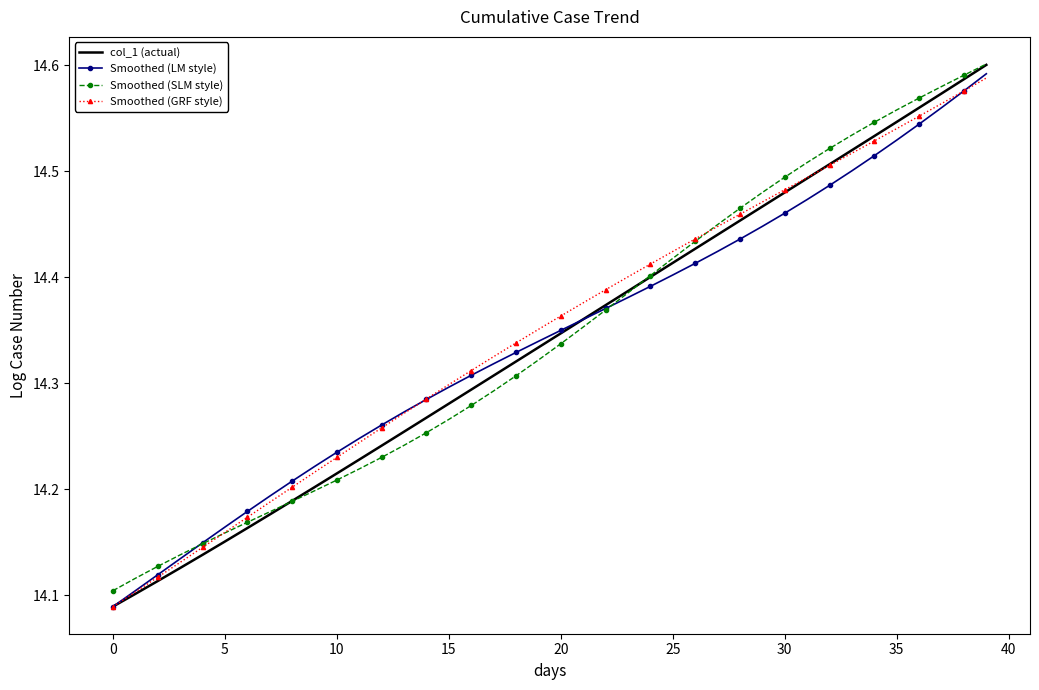

Which series has the widest spread of values?

col_1 (actual)